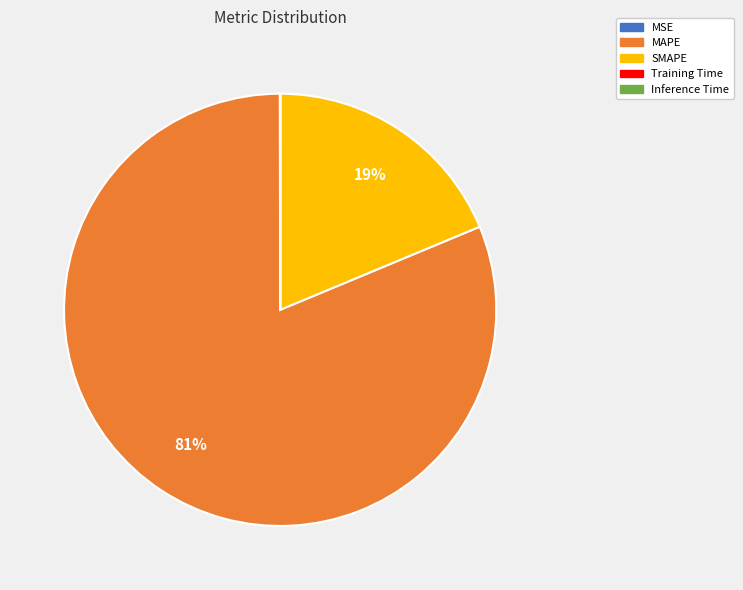

Is it true that SMAPE is 9% of the pie?

False